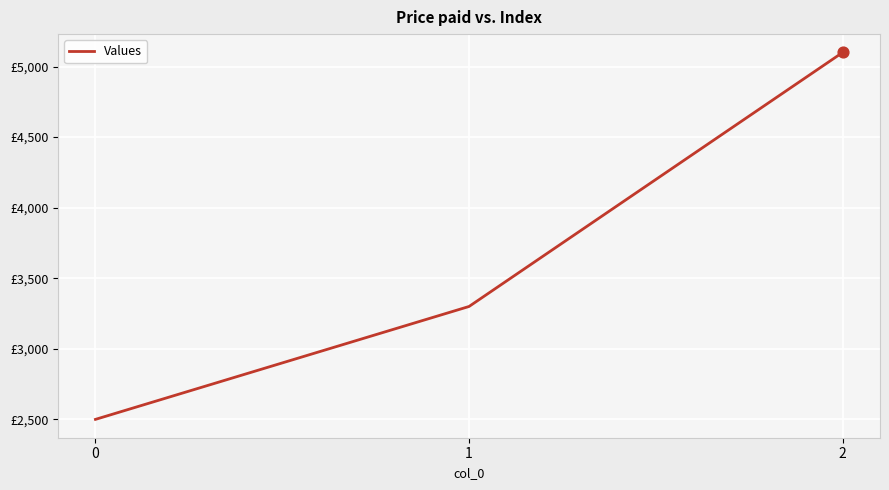

Approximately how many times larger is the value at 1 compared to 2?

0.6